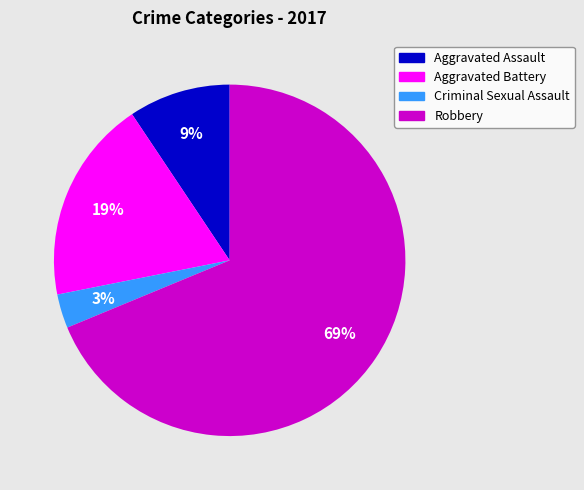

Which category has the biggest portion of the pie?

Robbery